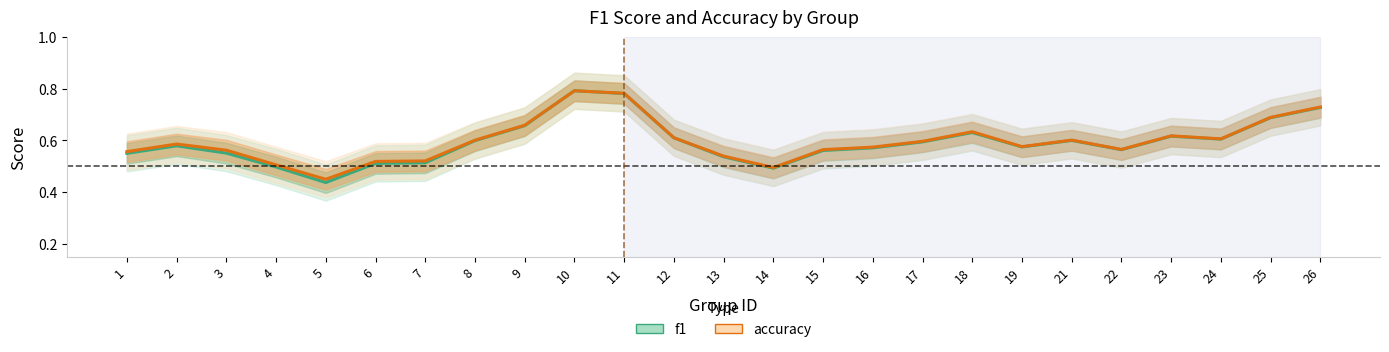

What is the sum of all f1 values?

14.8